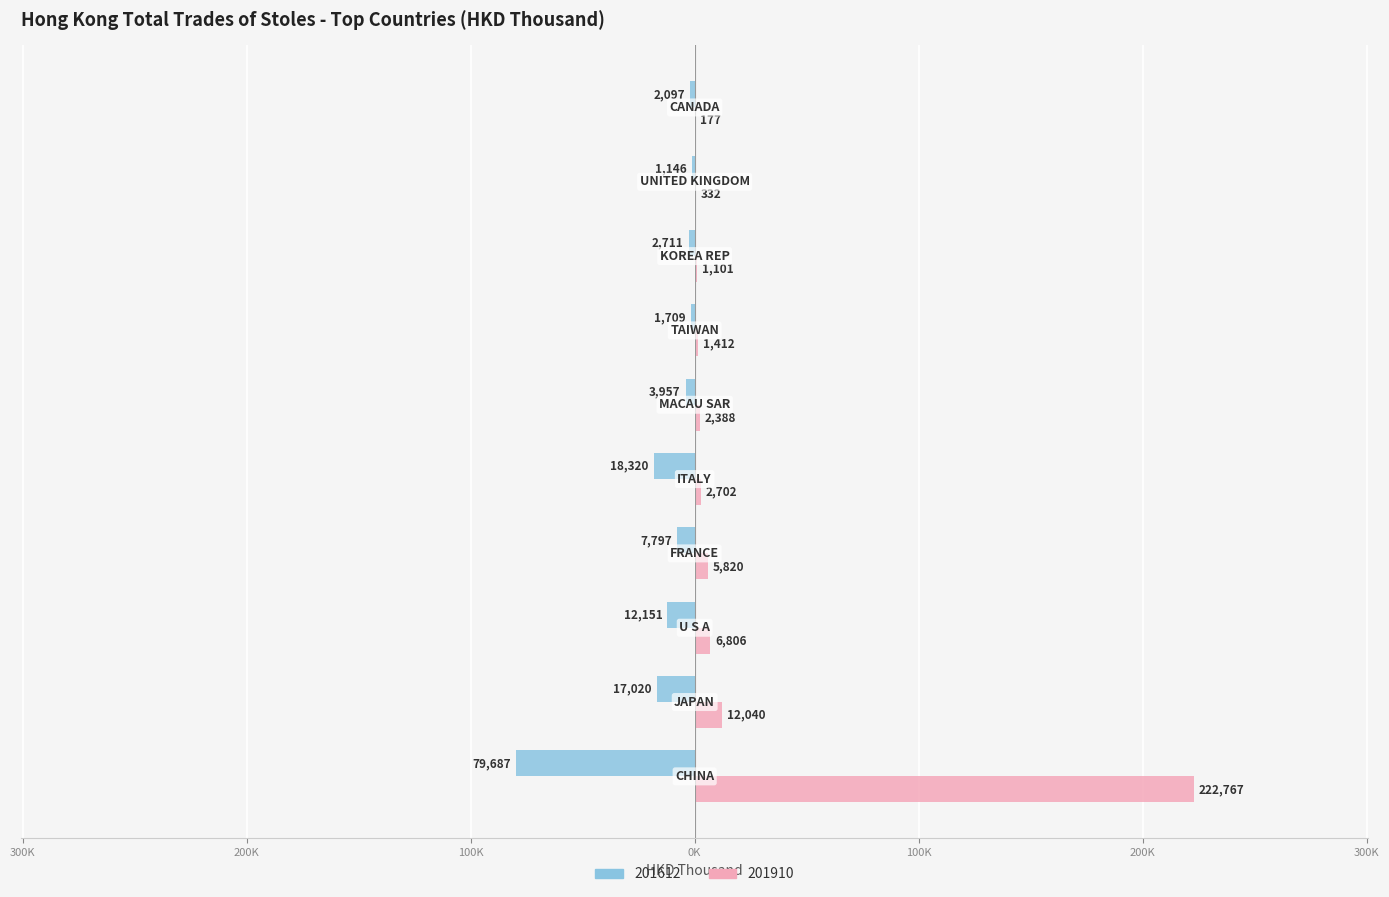

Reading right to left, extract all data points from this chart.

201612: CANADA=-2097.3	UNITED KINGDOM=-1145.6	KOREA REP=-2711.3	TAIWAN=-1709.4	MACAU SAR=-3956.7	ITALY=-18319.9	FRANCE=-7796.9	U S A=-12150.9	JAPAN=-17020.0	CHINA=-79687.4
201910: CANADA=176.6	UNITED KINGDOM=331.9	KOREA REP=1100.8	TAIWAN=1411.7	MACAU SAR=2388.0	ITALY=2702.4	FRANCE=5820.1	U S A=6806.5	JAPAN=12040.2	CHINA=222767.0